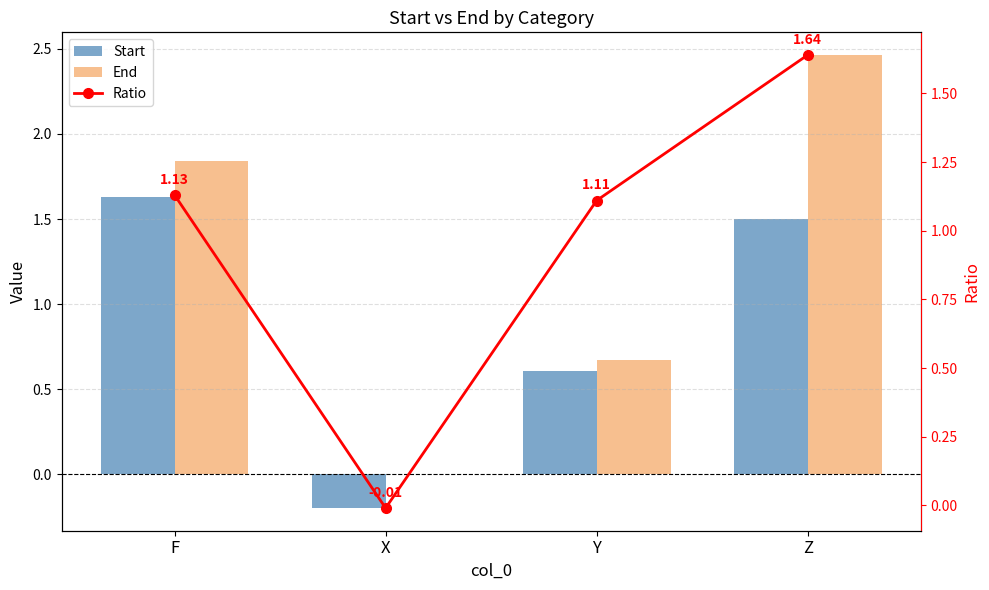

Is it true that End equals 1.8 at F?

True